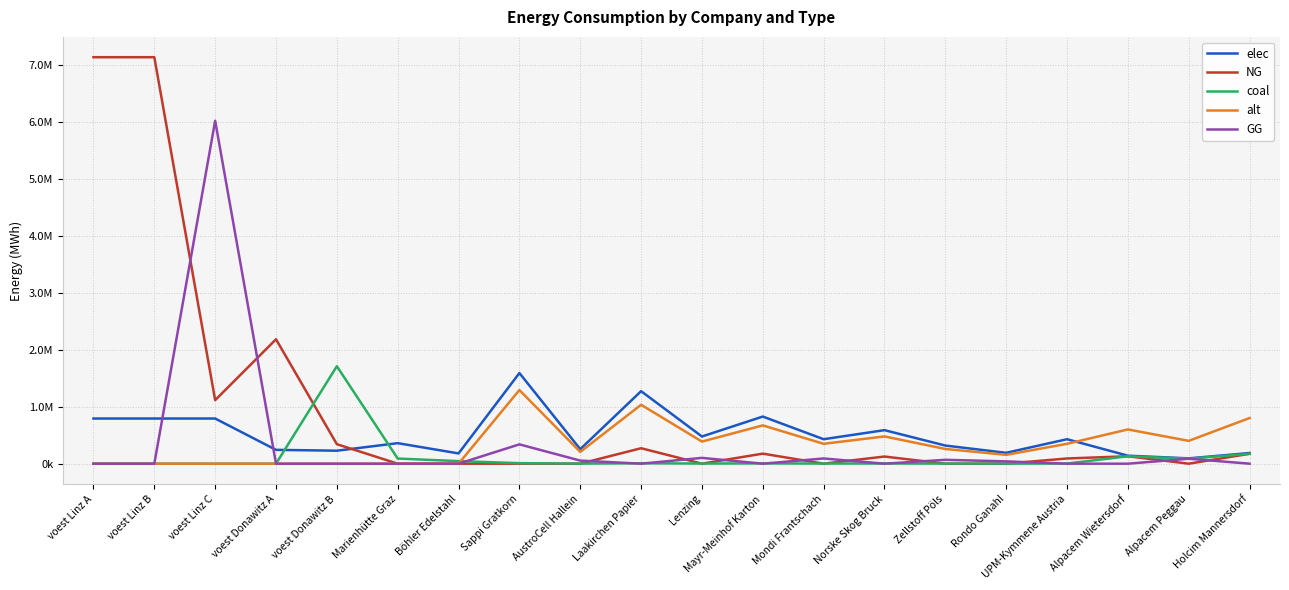

At which category does GG reach its first local valley?

Laakirchen Papier